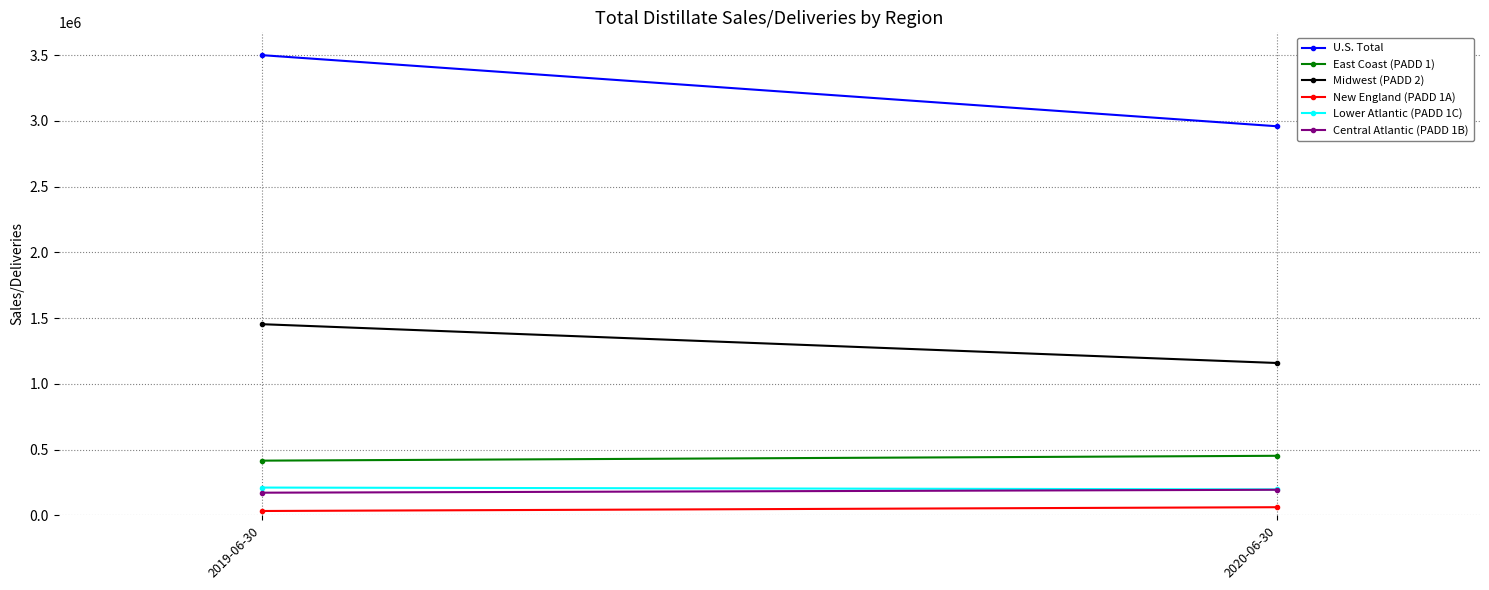

Read the U.S. Total value at 2020-06-30.

2959907